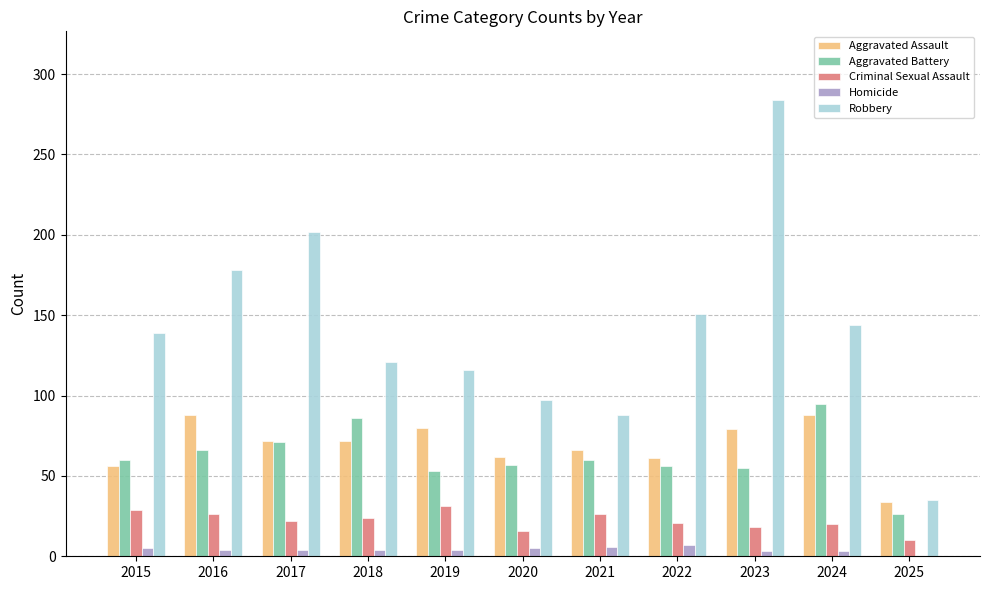

Count the number of categories in the chart.

11